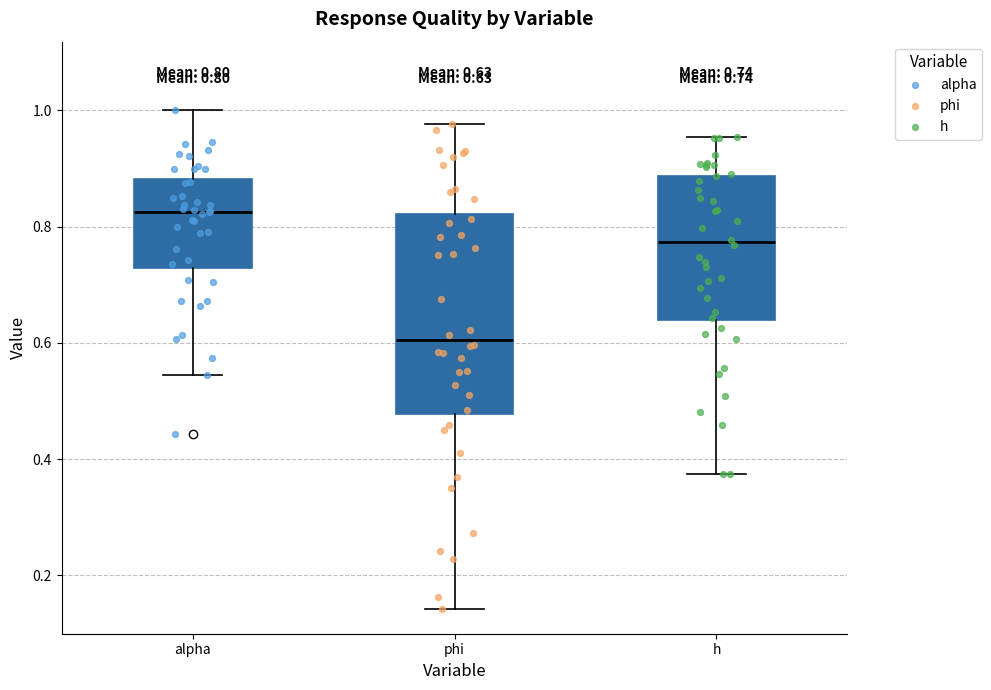

Which box is the tallest, from its lower edge to its upper edge?

phi